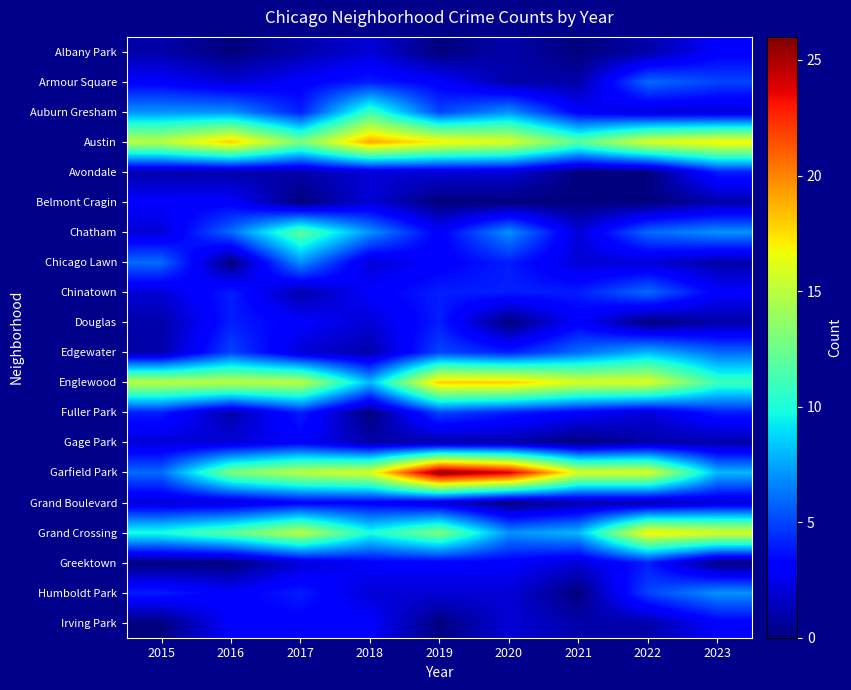

Reading right to left, transcribe all the data shown in this chart.

Albany Park: 2023=3	2022=1	2021=0	2020=1	2019=0	2018=2	2017=1	2016=0	2015=1
Armour Square: 2023=5	2022=6	2021=1	2020=1	2019=3	2018=4	2017=3	2016=2	2015=3
Auburn Gresham: 2023=2	2022=2	2021=3	2020=7	2019=5	2018=11	2017=4	2016=7	2015=7
Austin: 2023=17	2022=16	2021=12	2020=16	2019=17	2018=19	2017=13	2016=18	2015=15
Avondale: 2023=4	2022=0	2021=0	2020=2	2019=2	2018=2	2017=1	2016=1	2015=1
Belmont Cragin: 2023=1	2022=0	2021=0	2020=0	2019=0	2018=2	2017=0	2016=3	2015=3
Chatham: 2023=7	2022=6	2021=2	2020=7	2019=3	2018=7	2017=12	2016=6	2015=2
Chicago Lawn: 2023=1	2022=2	2021=2	2020=4	2019=3	2018=2	2017=7	2016=0	2015=6
Chinatown: 2023=3	2022=6	2021=4	2020=4	2019=4	2018=3	2017=1	2016=4	2015=2
Douglas: 2023=1	2022=0	2021=3	2020=0	2019=4	2018=2	2017=3	2016=4	2015=1
Edgewater: 2023=6	2022=8	2021=6	2020=4	2019=5	2018=1	2017=2	2016=5	2015=1
Englewood: 2023=11	2022=16	2021=16	2020=18	2019=18	2018=8	2017=15	2016=15	2015=15
Fuller Park: 2023=4	2022=2	2021=3	2020=4	2019=5	2018=0	2017=4	2016=1	2015=4
Gage Park: 2023=1	2022=1	2021=0	2020=1	2019=1	2018=1	2017=3	2016=2	2015=2
Garfield Park: 2023=8	2022=16	2021=16	2020=24	2019=26	2018=16	2017=15	2016=13	2015=6
Grand Boulevard: 2023=2	2022=1	2021=1	2020=0	2019=2	2018=3	2017=3	2016=2	2015=2
Grand Crossing: 2023=16	2022=17	2021=8	2020=7	2019=13	2018=10	2017=15	2016=12	2015=10
Greektown: 2023=0	2022=4	2021=2	2020=3	2019=3	2018=3	2017=2	2016=0	2015=0
Humboldt Park: 2023=7	2022=5	2021=0	2020=2	2019=2	2018=2	2017=4	2016=3	2015=4
Irving Park: 2023=3	2022=1	2021=1	2020=2	2019=0	2018=3	2017=3	2016=3	2015=0